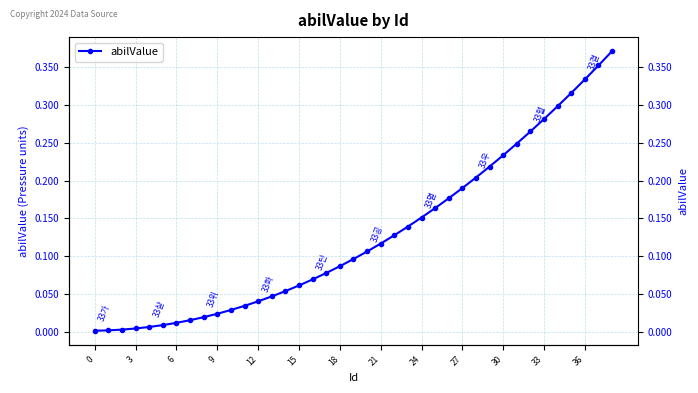

Reading left to right, list all the values displayed in this chart.

0.0	0.0	0.0	0.0	0.0	0.0	0.0	0.0	0.0	0.0	0.0	0.0	0.0	0.0	0.1	0.1	0.1	0.1	0.1	0.1	0.1	0.1	0.1	0.1	0.2	0.2	0.2	0.2	0.2	0.2	0.2	0.2	0.3	0.3	0.3	0.3	0.3	0.4	0.4